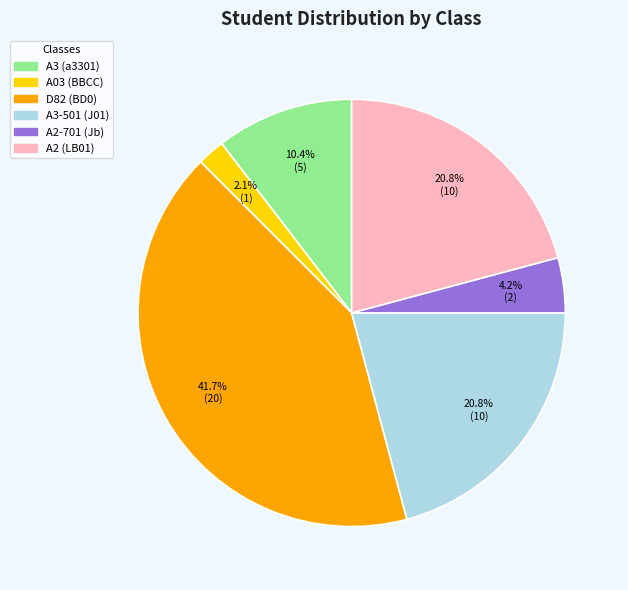

How many slices are in this pie chart?

6